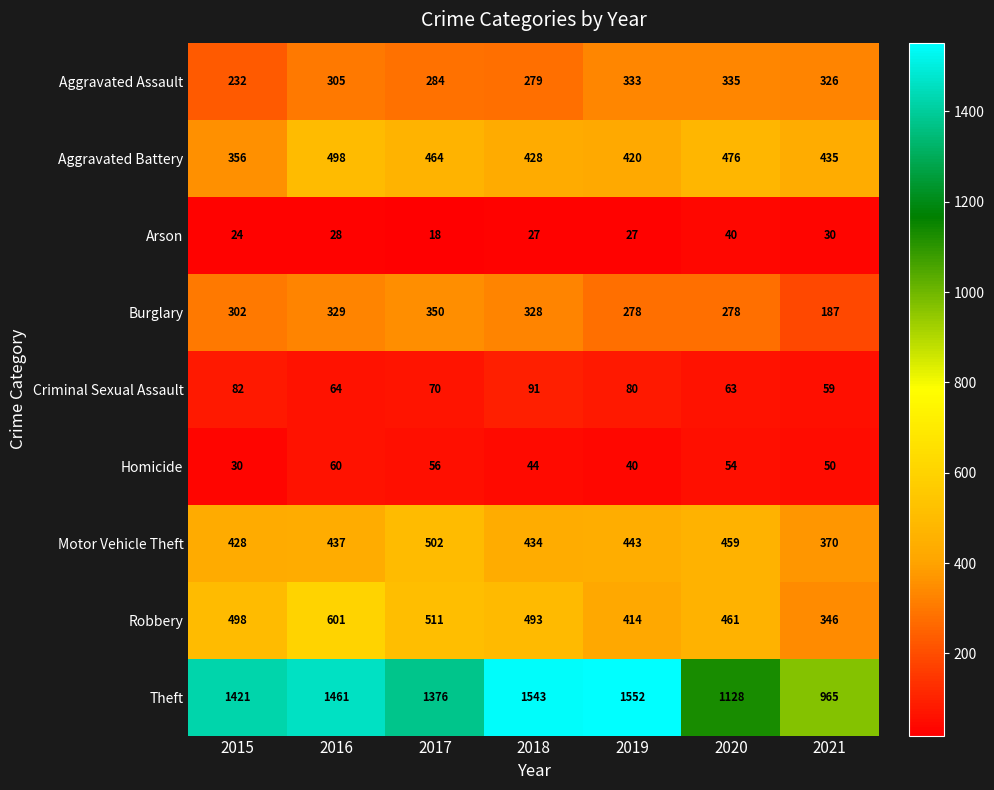

What is the spread (max minus min) of values at 2021?

935